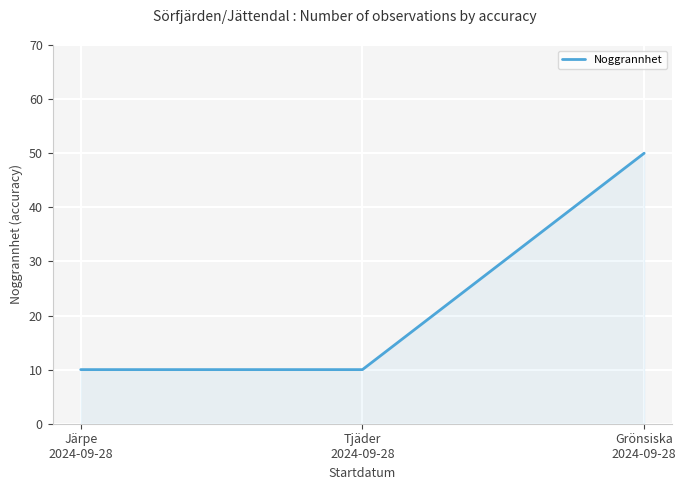

Reading left to right, what are all the values shown in this chart?

Järpe
2024-09-28=10	Tjäder
2024-09-28=10	Grönsiska
2024-09-28=50